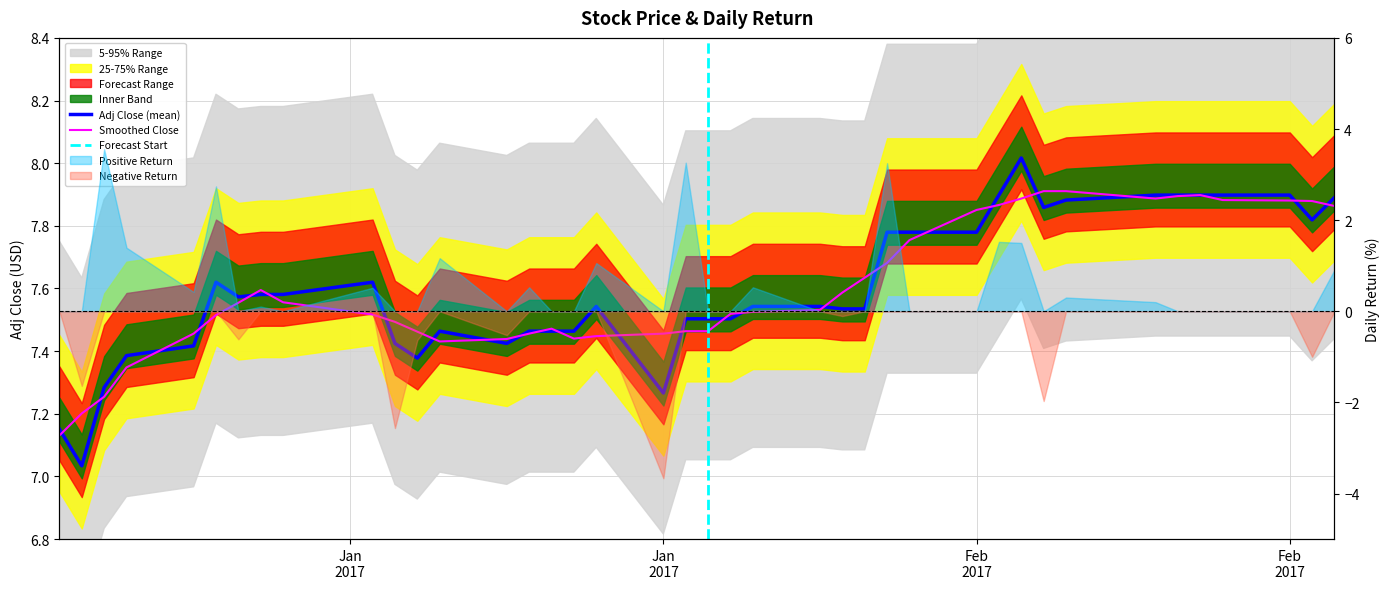

What is the change in value from 2017-01-06 to 2017-01-13?

+0.2